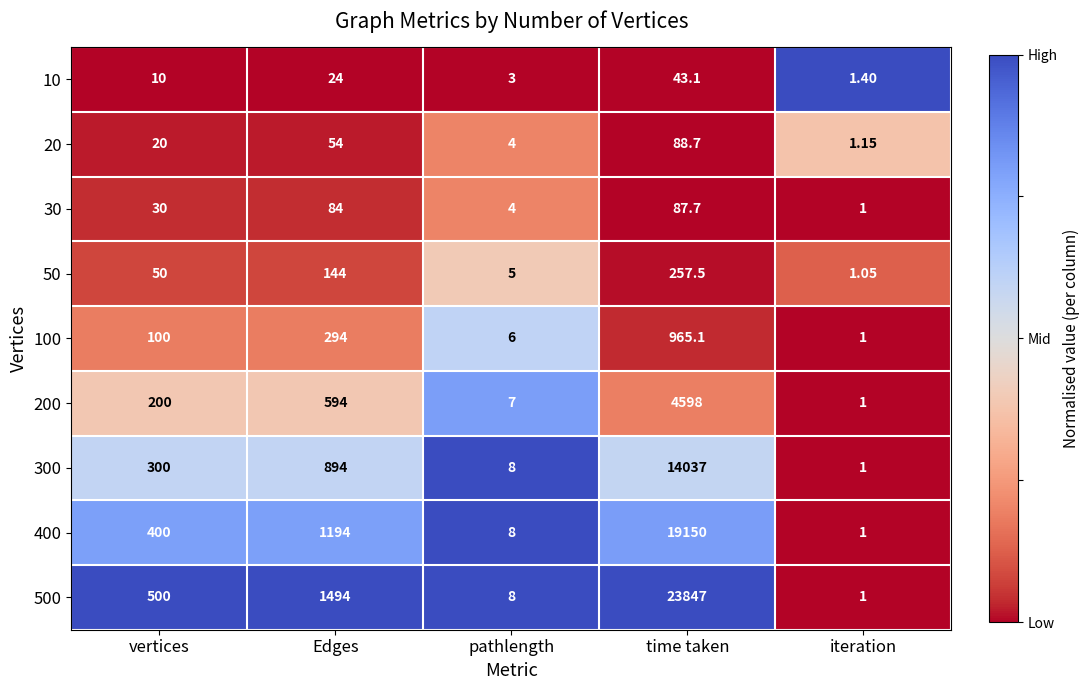

Rank the categories by 50 value from lowest to highest.

iteration, pathlength, vertices, Edges, time taken